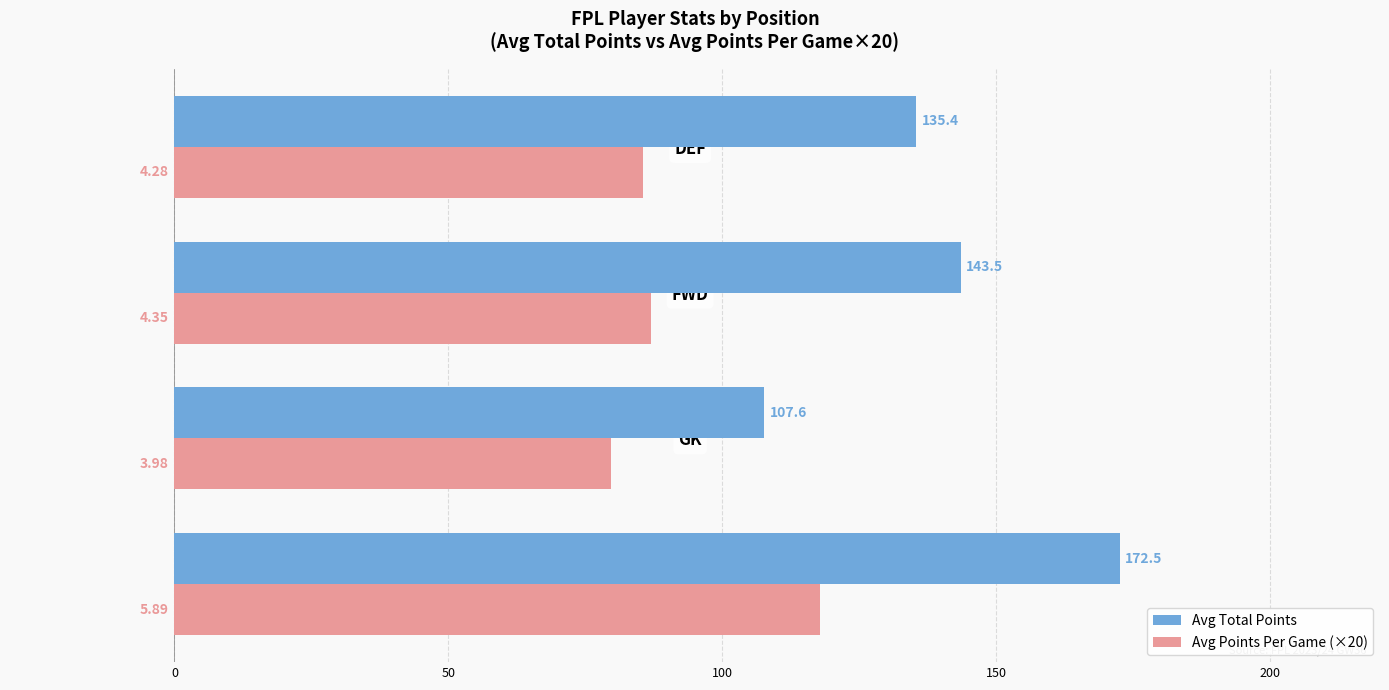

What is the difference between the highest and lowest values at DEF?

49.8